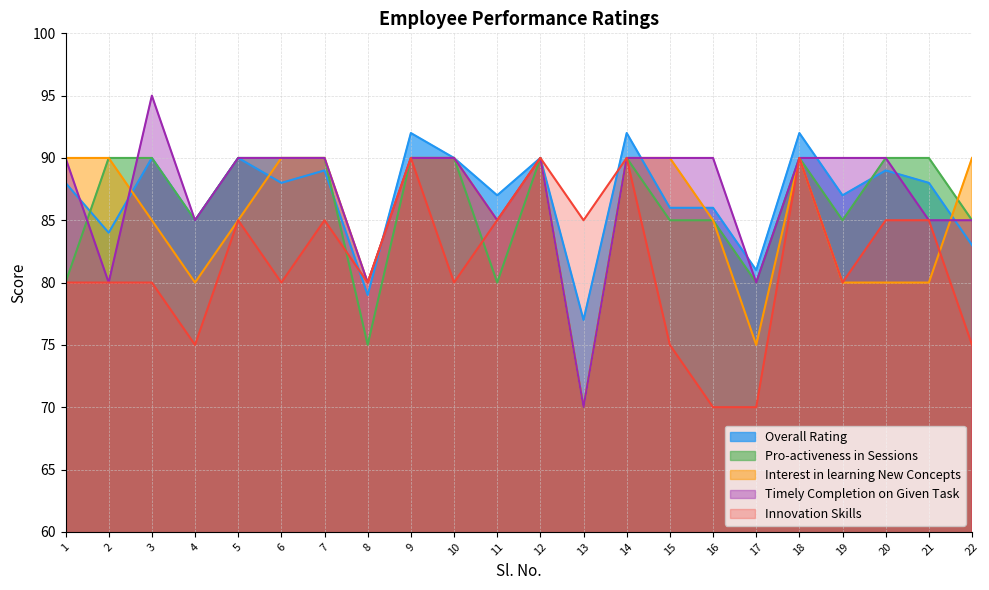

Which series has the largest range (max minus min)?

Timely Completion on Given Task